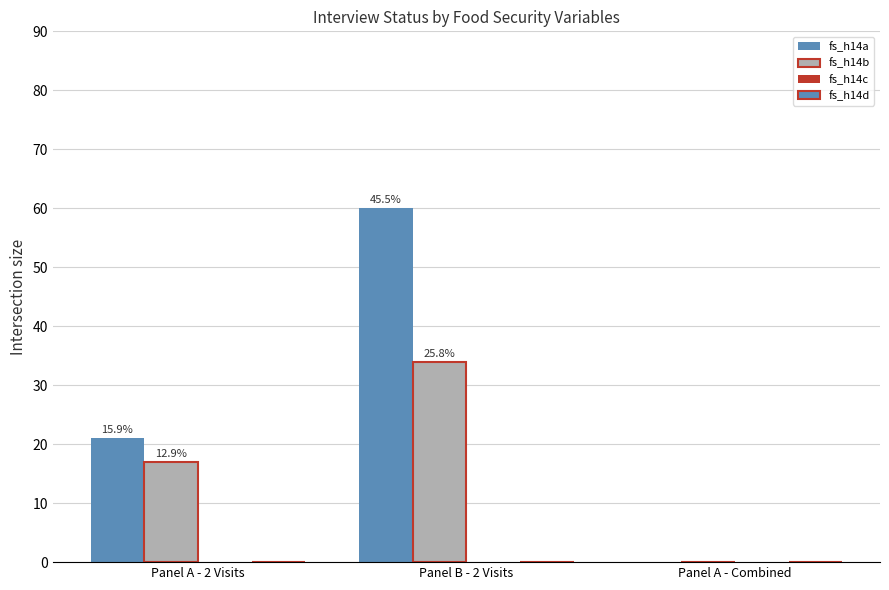

What position from the left is Panel A - 2 Visits?

1